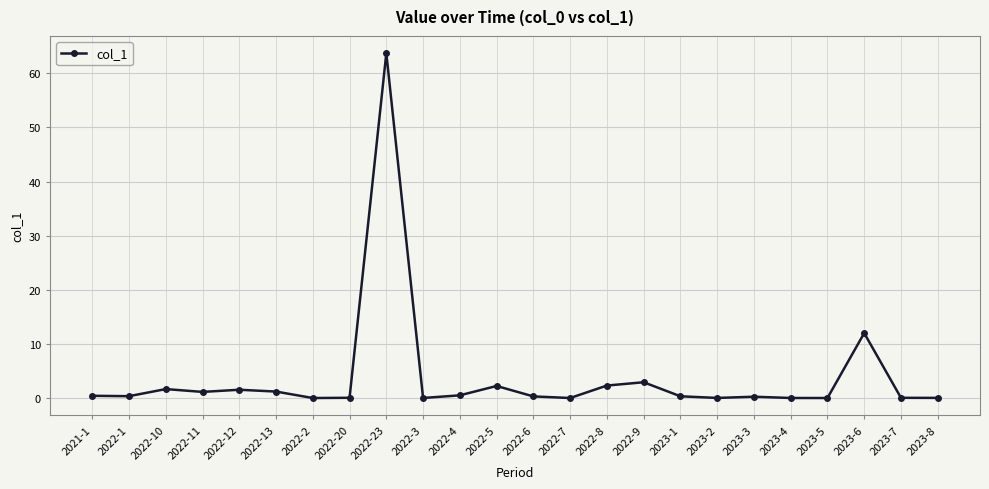

What is the label of the 13th point from the right?

2022-5